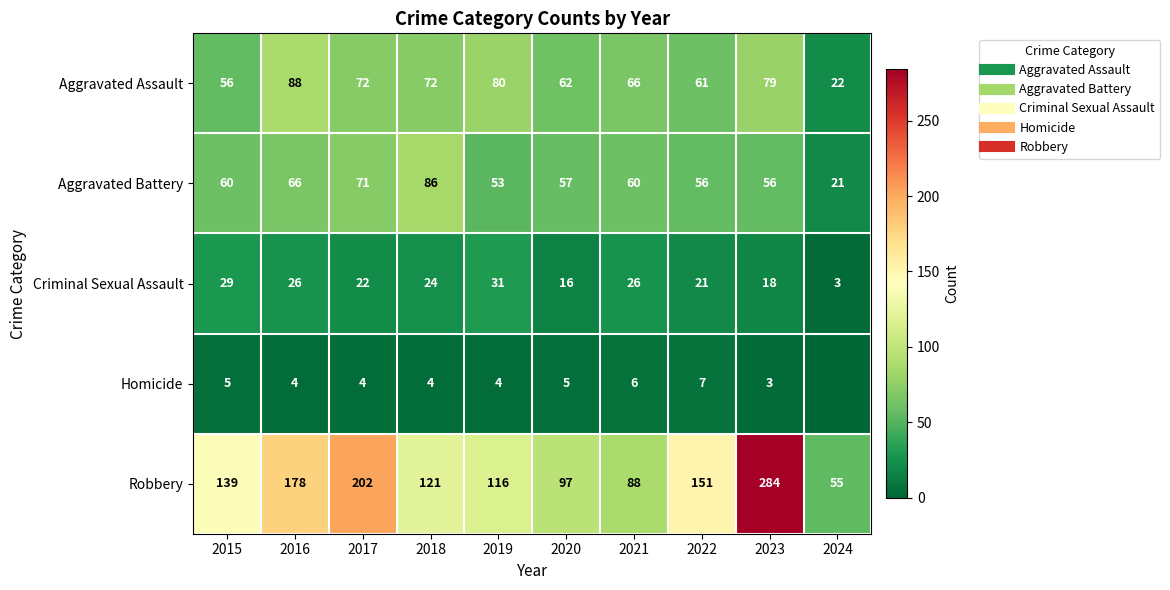

What is the sum of all Criminal Sexual Assault values?

216